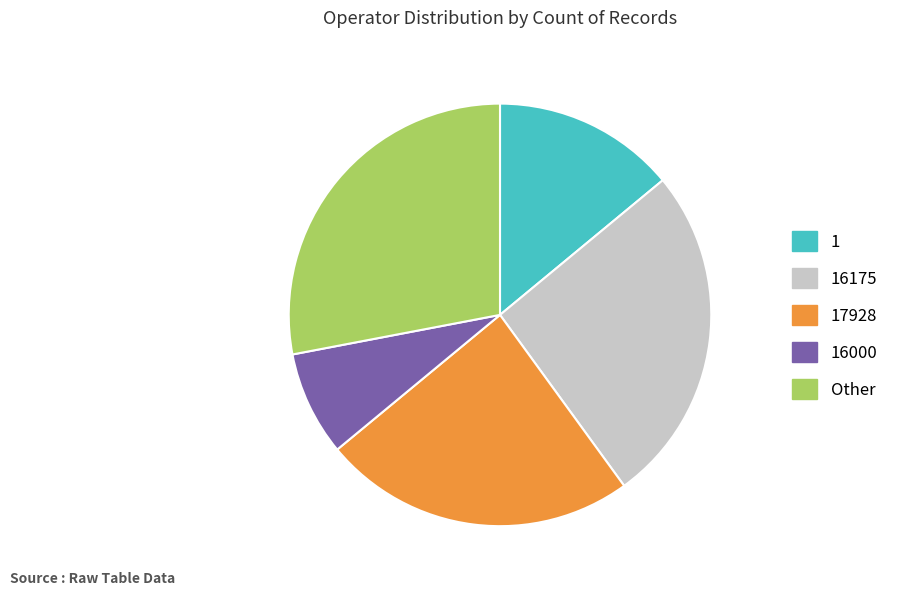

How many segments does this pie chart have?

5